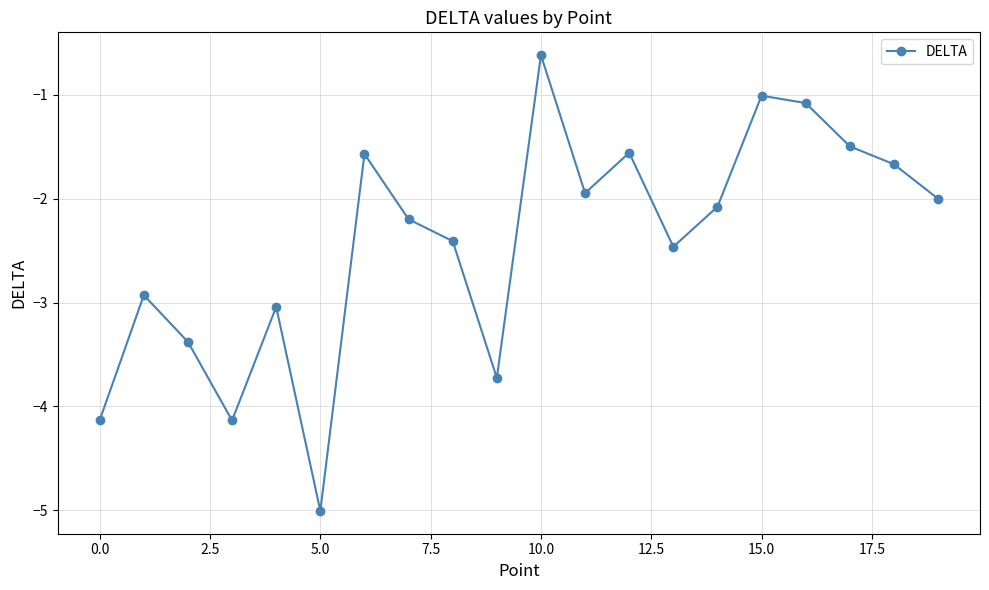

Does the chart have visible grid lines?

Yes